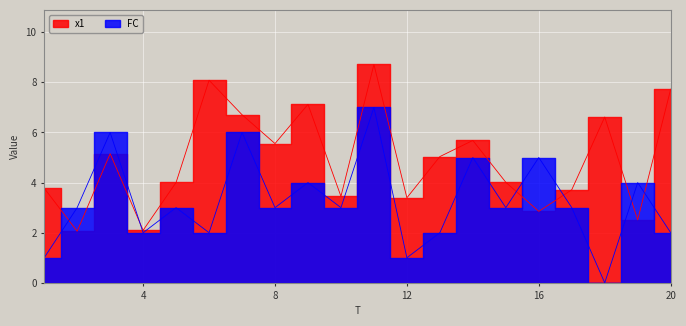

Does the chart display data point markers on the line(s)?

No